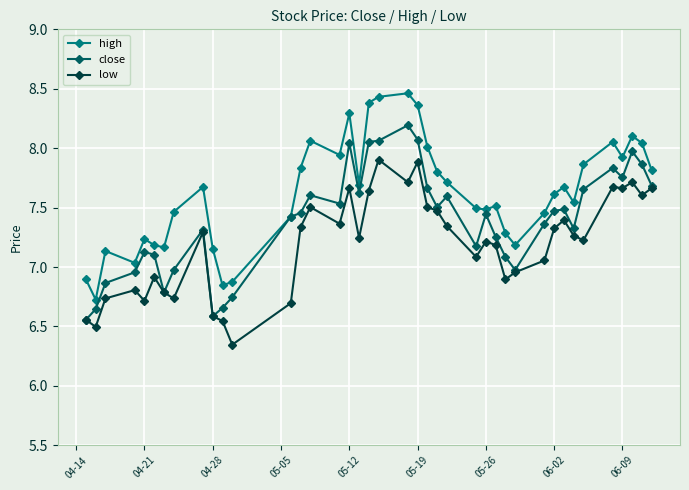

Rank the series by their maximum value, from highest to lowest.

high, close, low